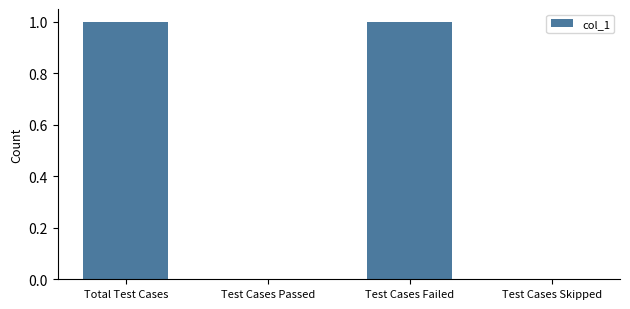

Count the values in the range 0 to 1.

4